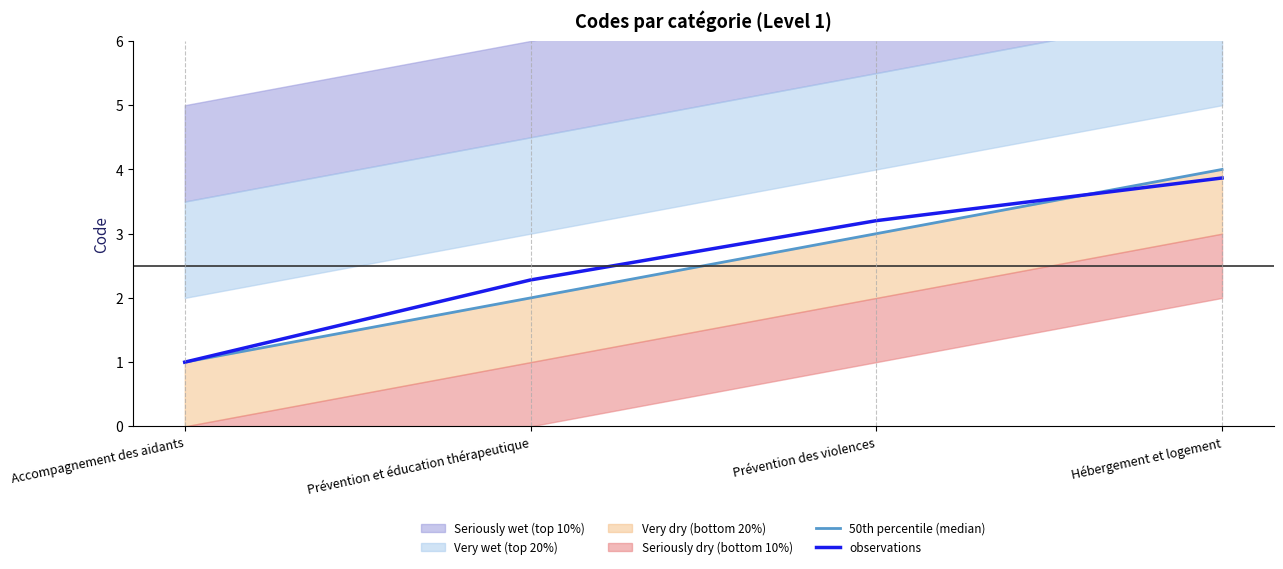

What is the approximate value of 50th percentile (median) at Prévention des violences?

3.0